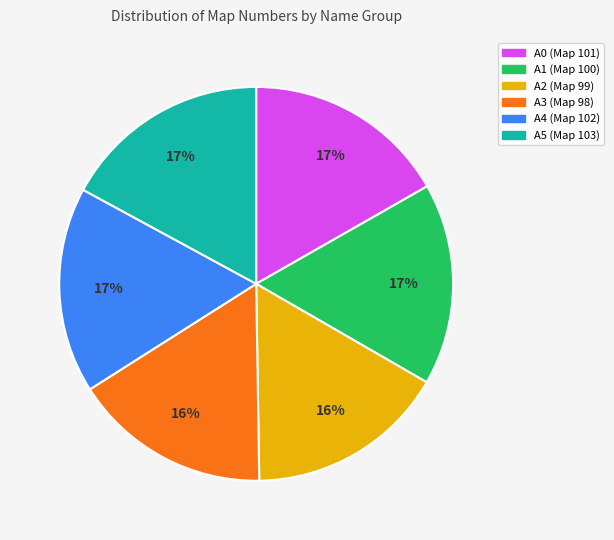

The A3 slice represents 3% of the pie. True or false?

False